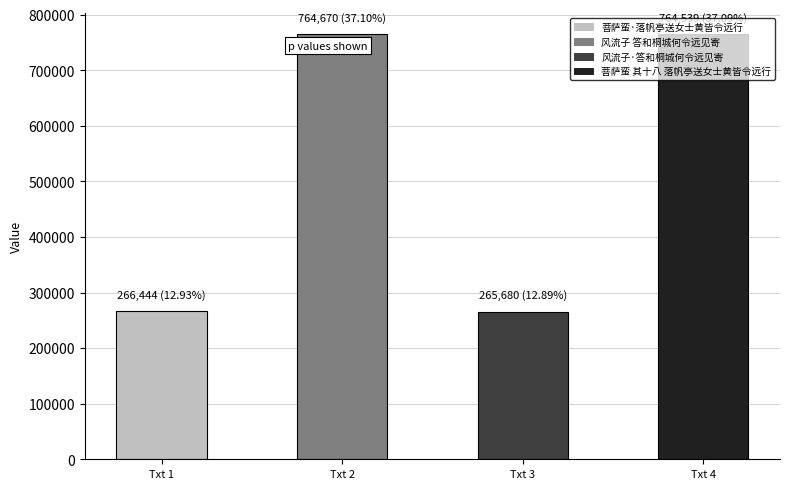

Reading left to right, transcribe all the data shown in this chart.

菩萨蛮·落帆亭送女士黄皆令远行=266444	风流子 答和桐城何令远见寄=764670	风流子·答和桐城何令远见寄=265680	菩萨蛮 其十八 落帆亭送女士黄皆令远行=764539